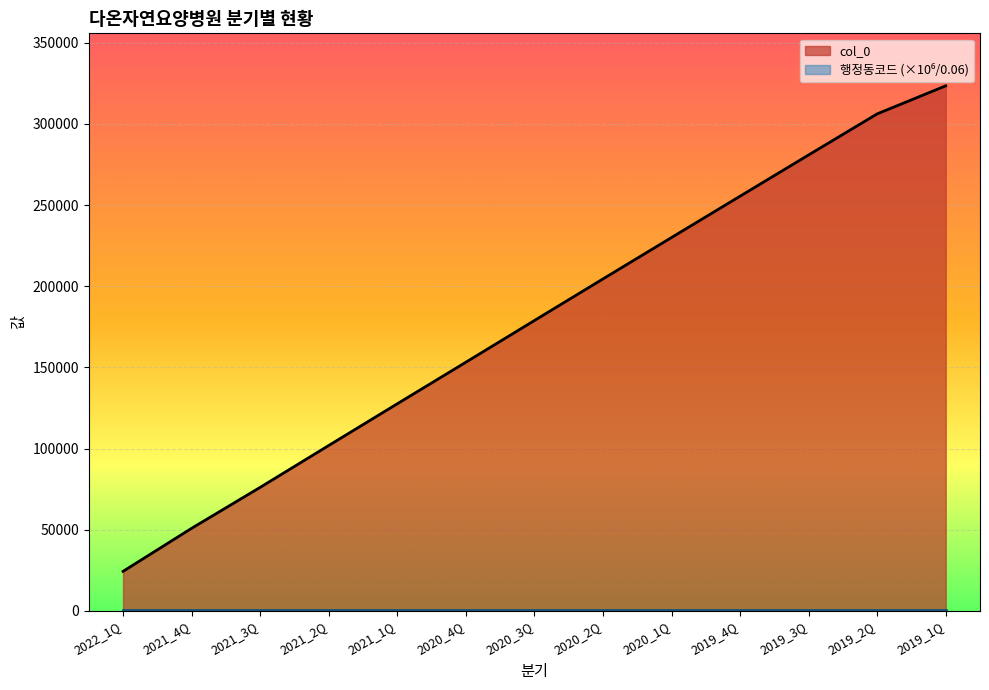

True or false: there are more than 0 points higher than both neighbors.

False